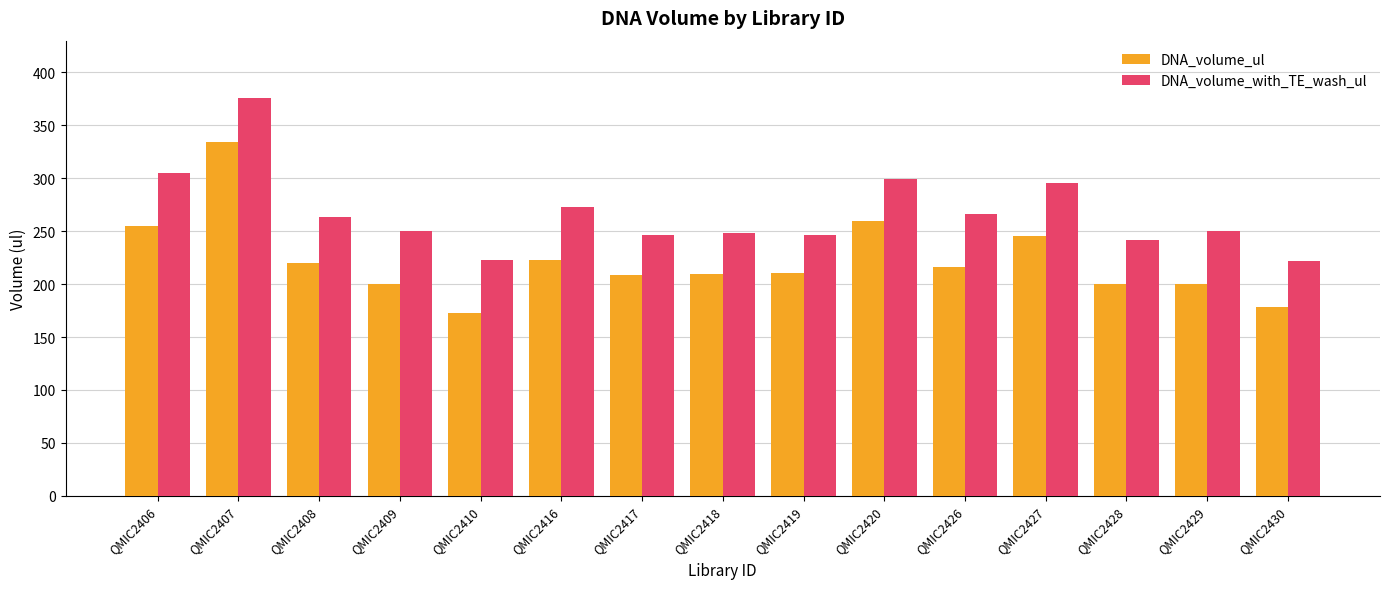

Rank the series at QMIC2417 from highest to lowest value.

DNA_volume_with_TE_wash_ul, DNA_volume_ul